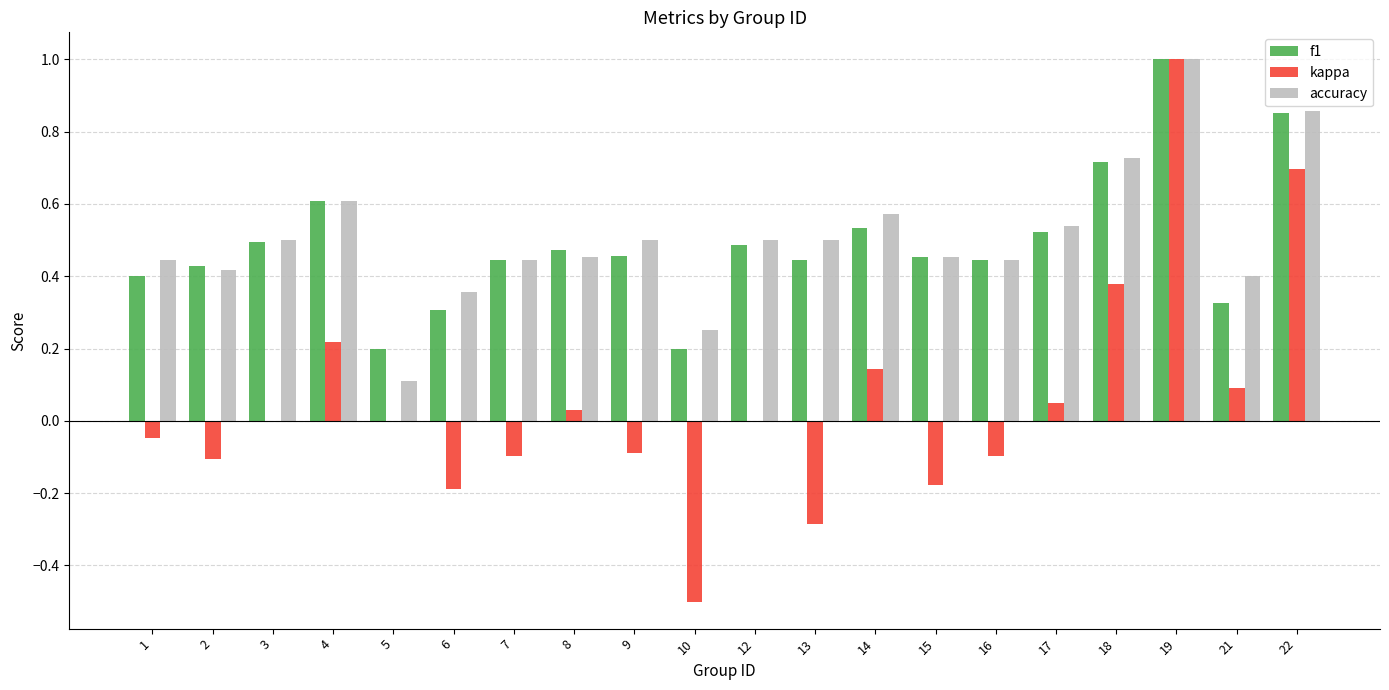

What is the sum of the accuracy values at 14 and 10?

0.8